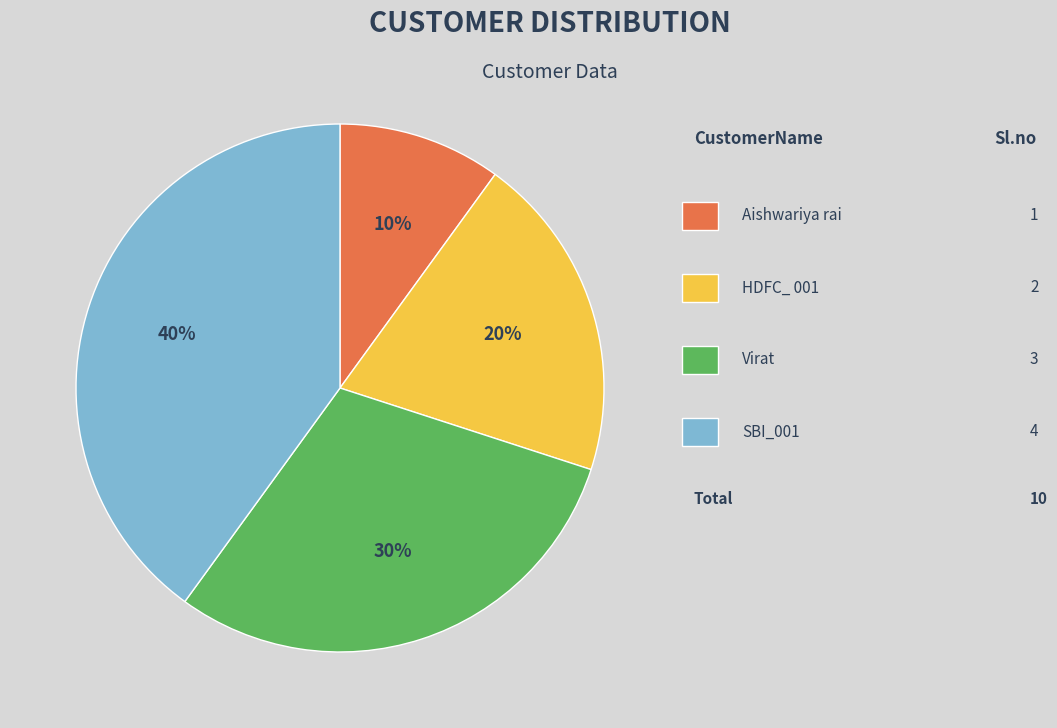

Is there any slice that represents more than half of the pie?

No